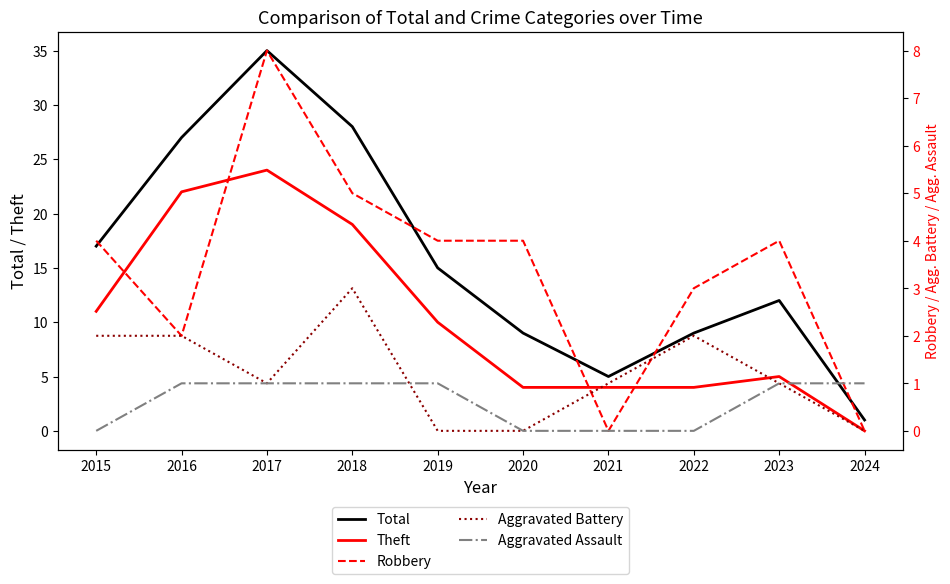

How many lines are shown in the chart?

5